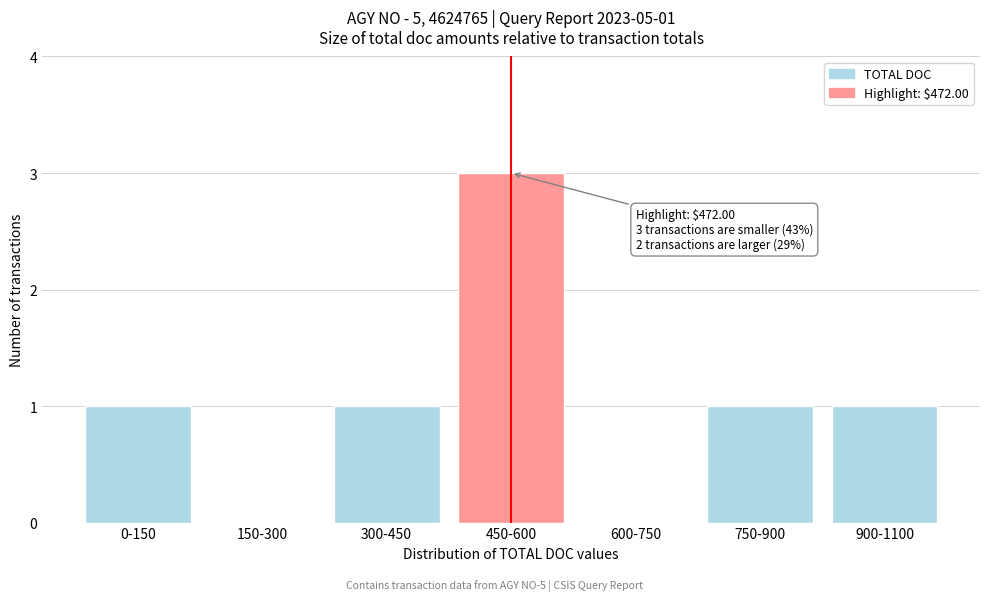

Reading left to right, list all the values displayed in this chart.

0-150=1	150-300=0	300-450=1	450-600=3	600-750=0	750-900=1	900-1100=1